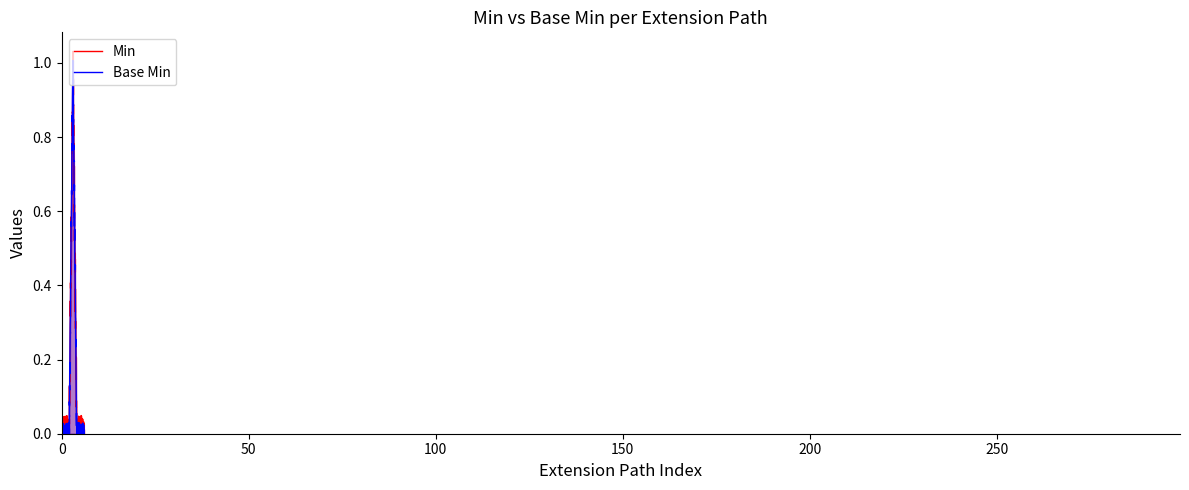

How many distinct data groups are displayed?

2